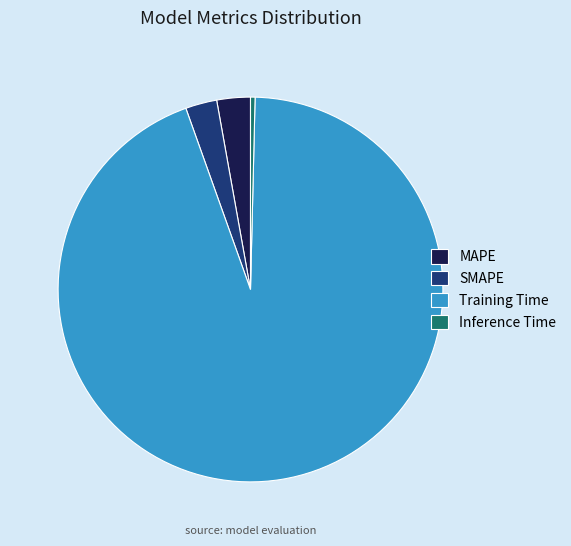

Between SMAPE and Inference Time, which is larger?

SMAPE